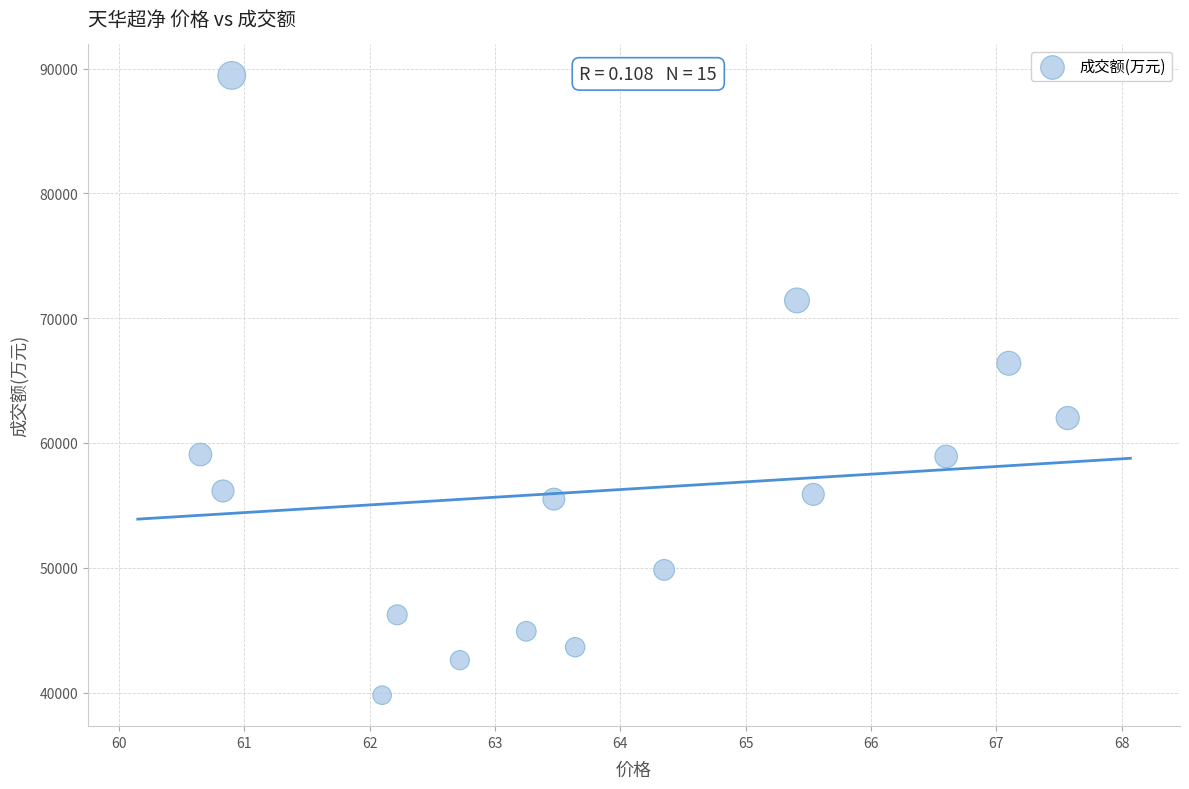

What Y value in the scatter plot is closest to 64617?

66381